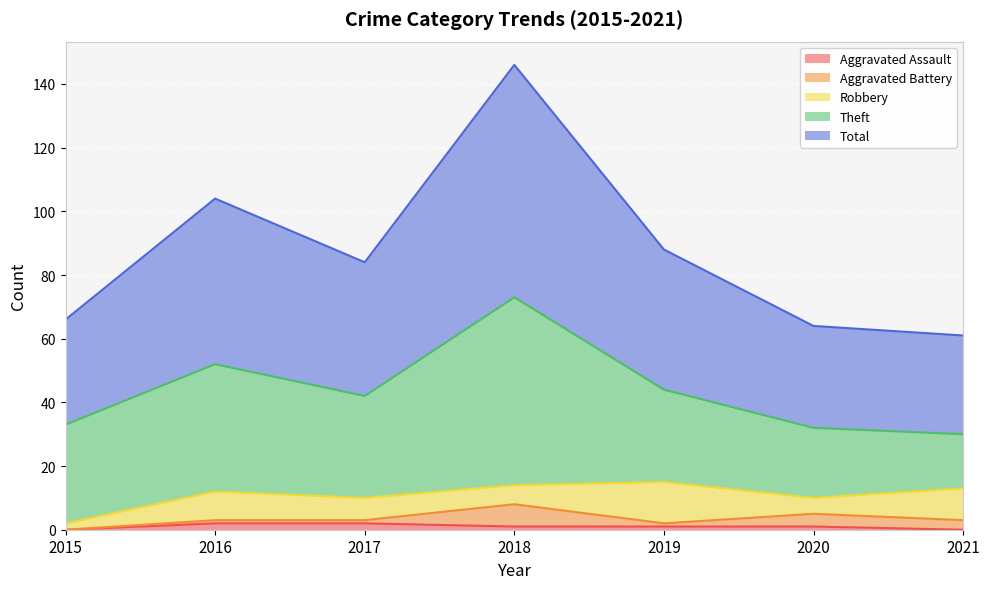

Reading left to right, extract all data points from this chart.

Aggravated Assault: 2015=0	2016=2	2017=2	2018=1	2019=1	2020=1	2021=0
Aggravated Battery: 2015=0	2016=1	2017=1	2018=7	2019=1	2020=4	2021=3
Robbery: 2015=2	2016=9	2017=7	2018=6	2019=13	2020=5	2021=10
Theft: 2015=31	2016=40	2017=32	2018=59	2019=29	2020=22	2021=17
Total: 2015=33	2016=52	2017=42	2018=73	2019=44	2020=32	2021=31